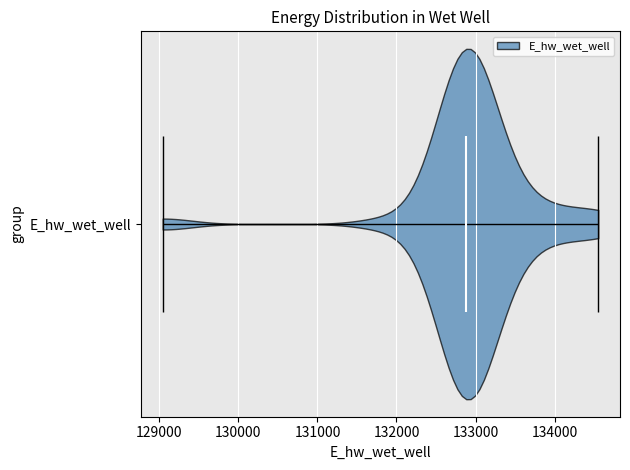

Where does the median line of the violin for E_hw_wet_well sit on the x-axis? The values are not printed on the chart, so give them approximately, as read against the axis.

132900